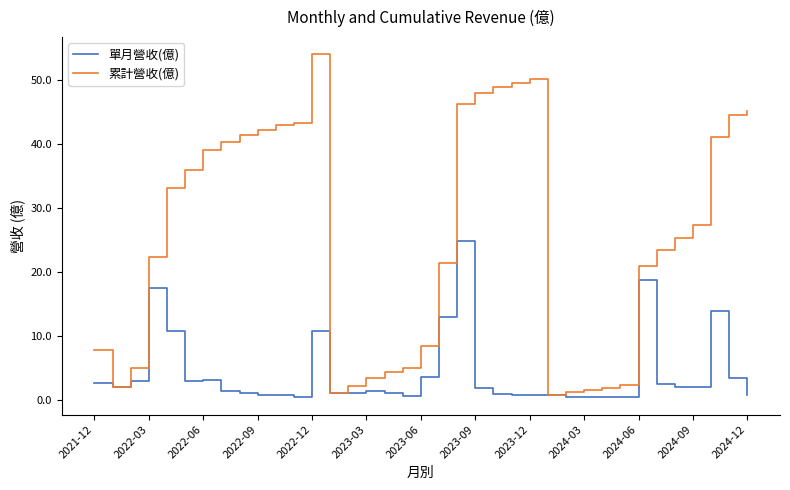

Count the number of data series in this chart.

2